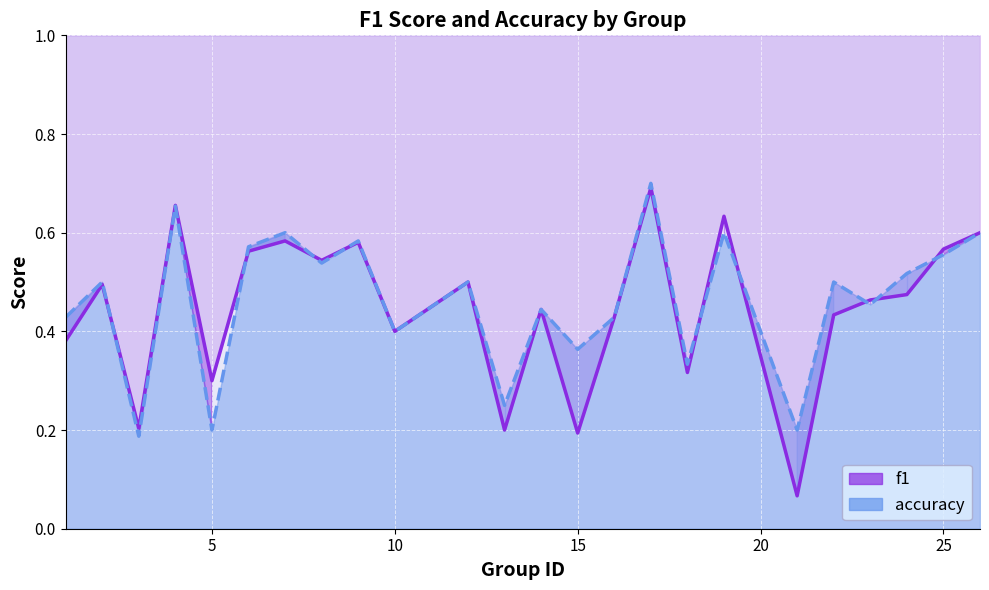

Which series ends up on top after the final intersection of f1 and accuracy?

f1